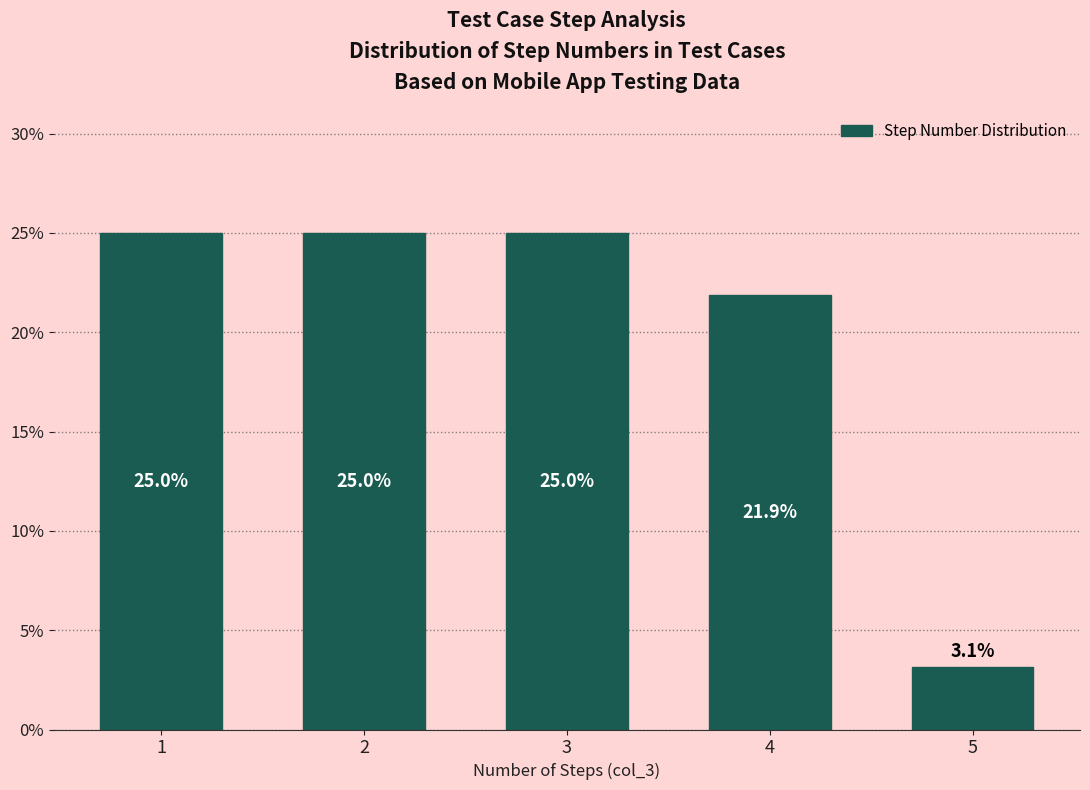

Reading right to left, what are all the values shown in this chart?

3.1	21.9	25.0	25.0	25.0